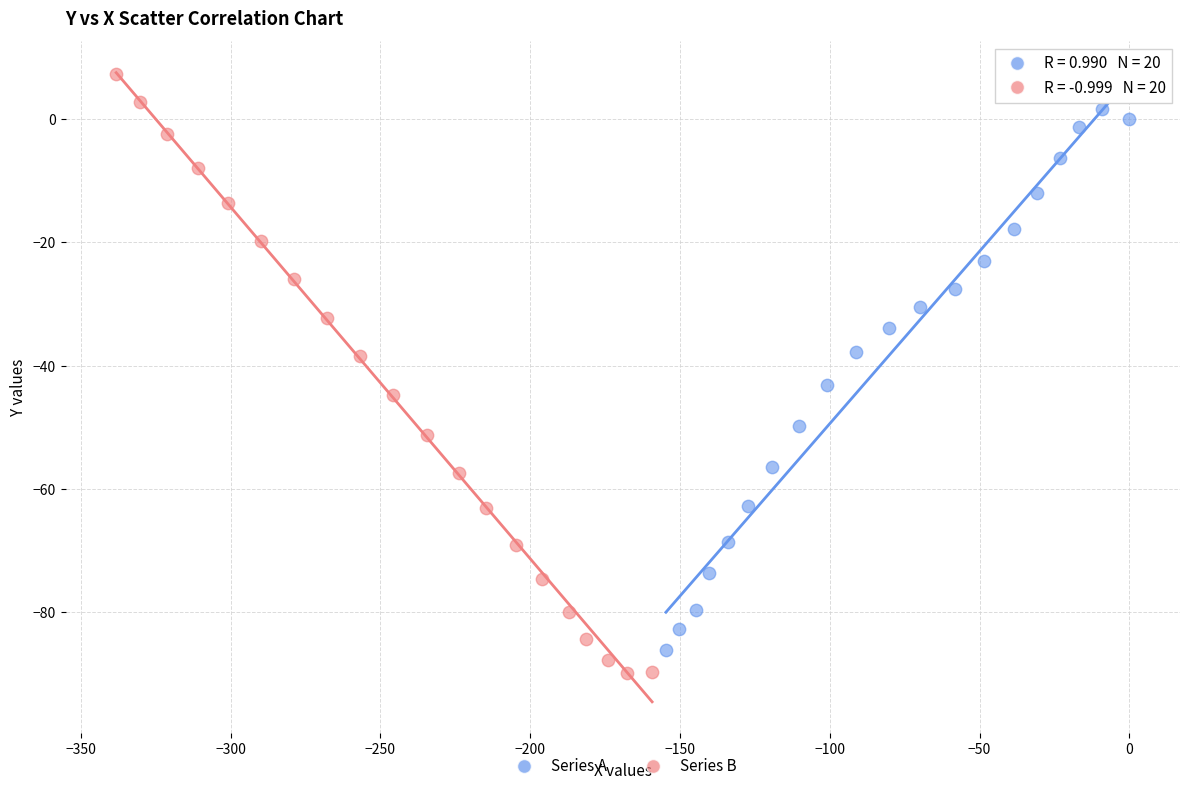

Which series reaches the minimum Y coordinate?

Series B